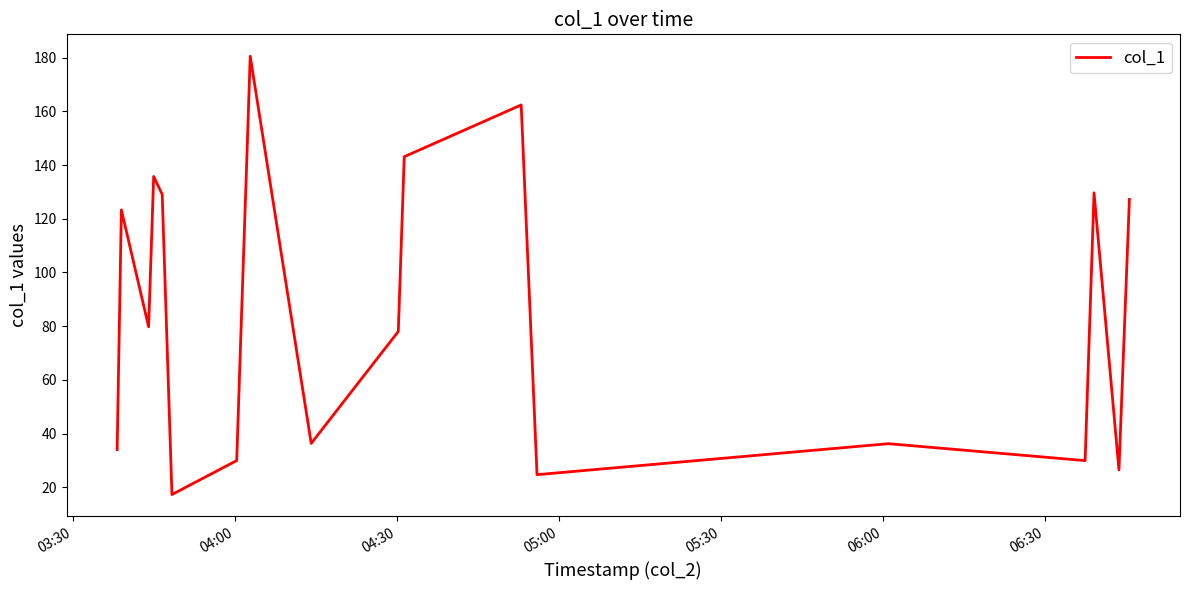

What is the greatest value displayed?

180.5